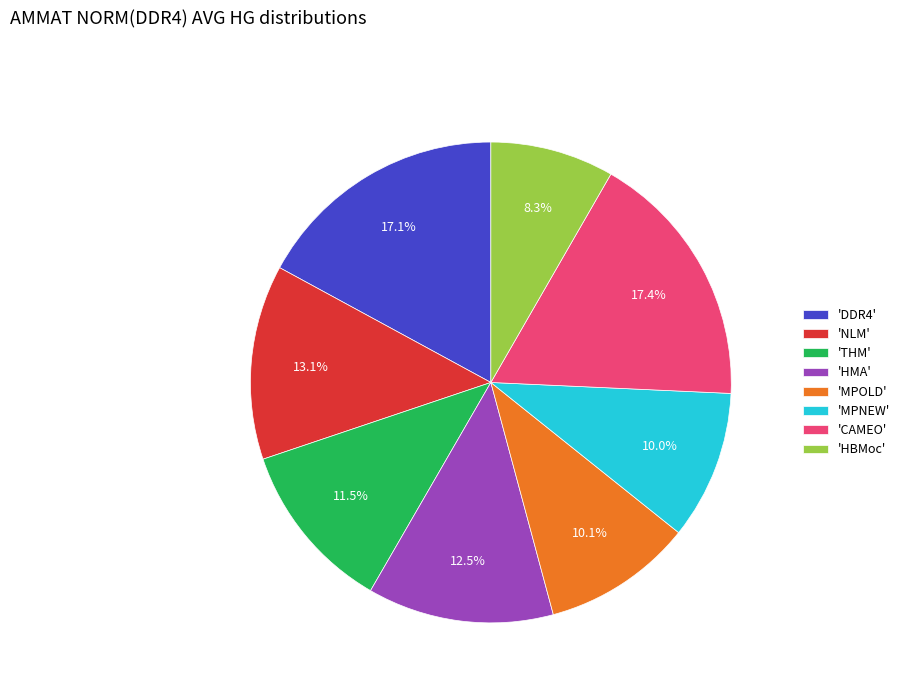

What percentage do 'NLM' and 'MPNEW' together represent?

23.1%